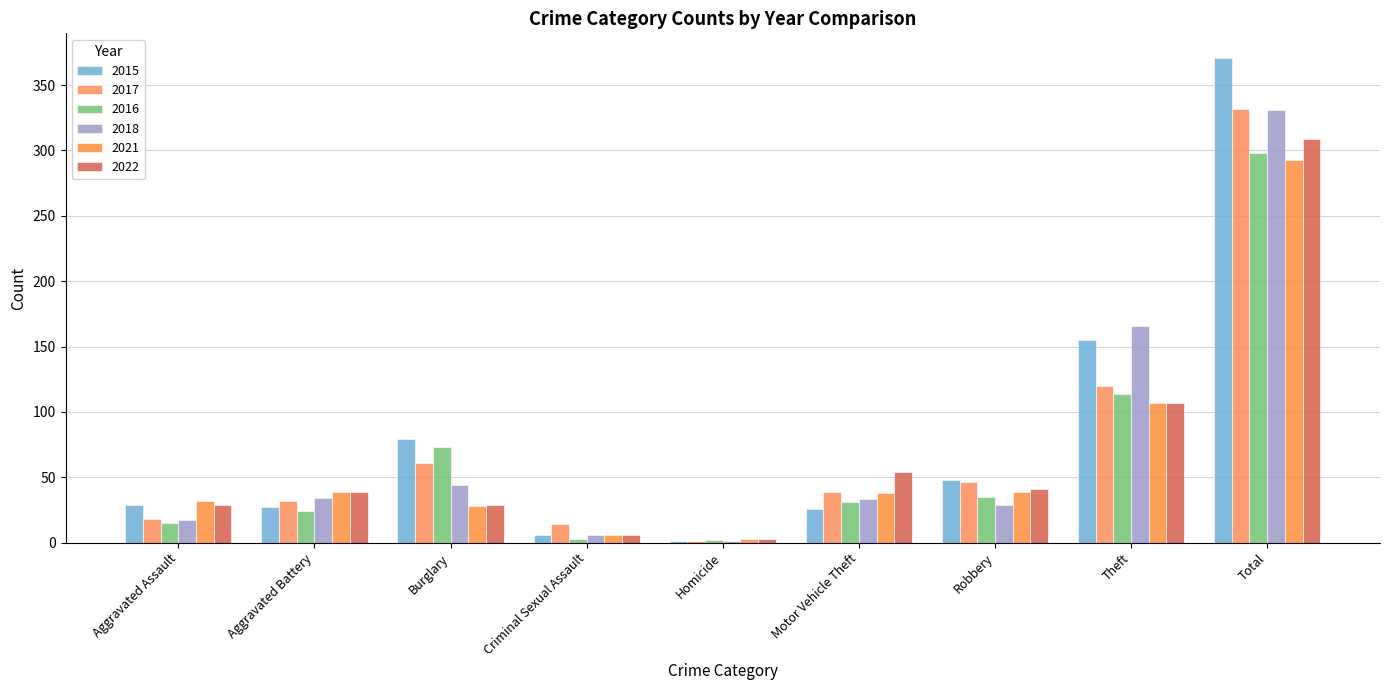

How many groups of bars are there?

9